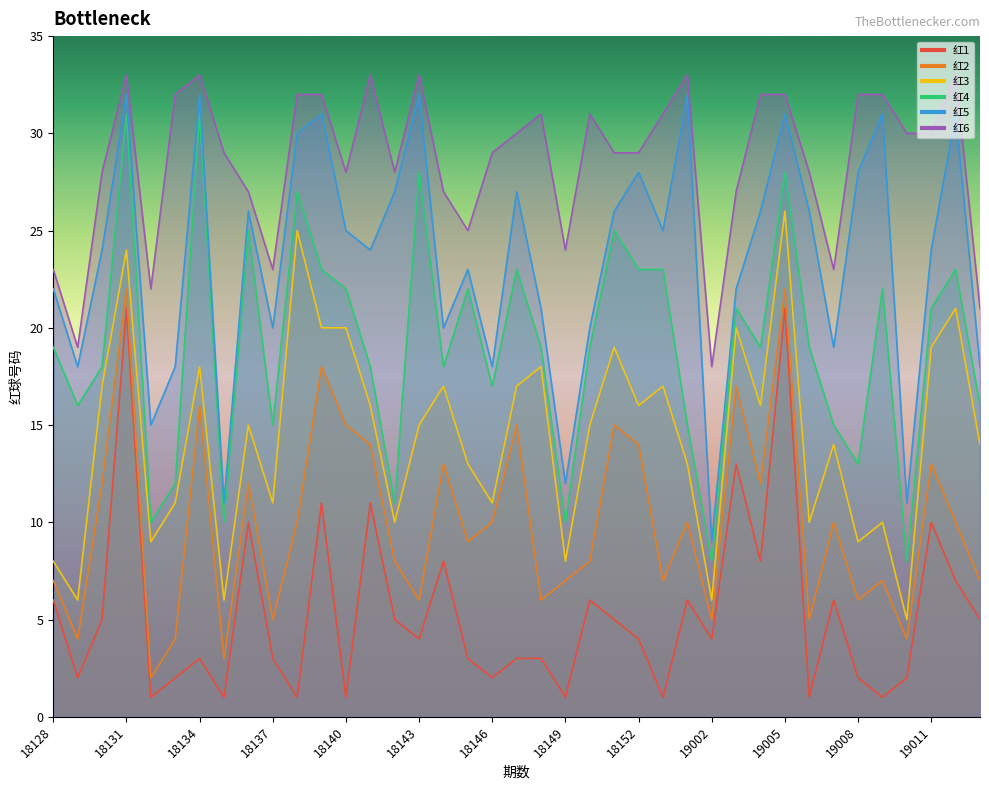

Reading left to right, list all the values displayed in this chart.

红1: 18128=6	18129=2	18130=5	18131=21	18132=1	18133=2	18134=3	18135=1	18136=10	18137=3	18138=1	18139=11	18140=1	18141=11	18142=5	18143=4	18144=8	18145=3	18146=2	18147=3	18148=3	18149=1	18150=6	18151=5	18152=4	18153=1	19001=6	19002=4	19003=13	19004=8	19005=21	19006=1	19007=6	19008=2	19009=1	19010=2	19011=10	19012=7	19013=5
红2: 18128=7	18129=4	18130=12	18131=22	18132=2	18133=4	18134=16	18135=3	18136=12	18137=5	18138=10	18139=18	18140=15	18141=14	18142=8	18143=6	18144=13	18145=9	18146=10	18147=15	18148=6	18149=7	18150=8	18151=15	18152=14	18153=7	19001=10	19002=5	19003=17	19004=12	19005=22	19006=5	19007=10	19008=6	19009=7	19010=4	19011=13	19012=10	19013=7
红3: 18128=8	18129=6	18130=17	18131=24	18132=9	18133=11	18134=18	18135=6	18136=15	18137=11	18138=25	18139=20	18140=20	18141=16	18142=10	18143=15	18144=17	18145=13	18146=11	18147=17	18148=18	18149=8	18150=15	18151=19	18152=16	18153=17	19001=13	19002=6	19003=20	19004=16	19005=26	19006=10	19007=14	19008=9	19009=10	19010=5	19011=19	19012=21	19013=14
红4: 18128=19	18129=16	18130=18	18131=31	18132=10	18133=12	18134=31	18135=10	18136=25	18137=15	18138=27	18139=23	18140=22	18141=18	18142=11	18143=28	18144=18	18145=22	18146=17	18147=23	18148=19	18149=10	18150=19	18151=25	18152=23	18153=23	19001=15	19002=8	19003=21	19004=19	19005=28	19006=19	19007=15	19008=13	19009=22	19010=8	19011=21	19012=23	19013=16
红5: 18128=22	18129=18	18130=24	18131=32	18132=15	18133=18	18134=32	18135=11	18136=26	18137=20	18138=30	18139=31	18140=25	18141=24	18142=27	18143=32	18144=20	18145=23	18146=18	18147=27	18148=21	18149=12	18150=20	18151=26	18152=28	18153=25	19001=32	19002=9	19003=22	19004=26	19005=31	19006=26	19007=19	19008=28	19009=31	19010=11	19011=24	19012=31	19013=18
红6: 18128=23	18129=19	18130=28	18131=33	18132=22	18133=32	18134=33	18135=29	18136=27	18137=23	18138=32	18139=32	18140=28	18141=33	18142=28	18143=33	18144=27	18145=25	18146=29	18147=30	18148=31	18149=24	18150=31	18151=29	18152=29	18153=31	19001=33	19002=18	19003=27	19004=32	19005=32	19006=28	19007=23	19008=32	19009=32	19010=30	19011=30	19012=33	19013=21